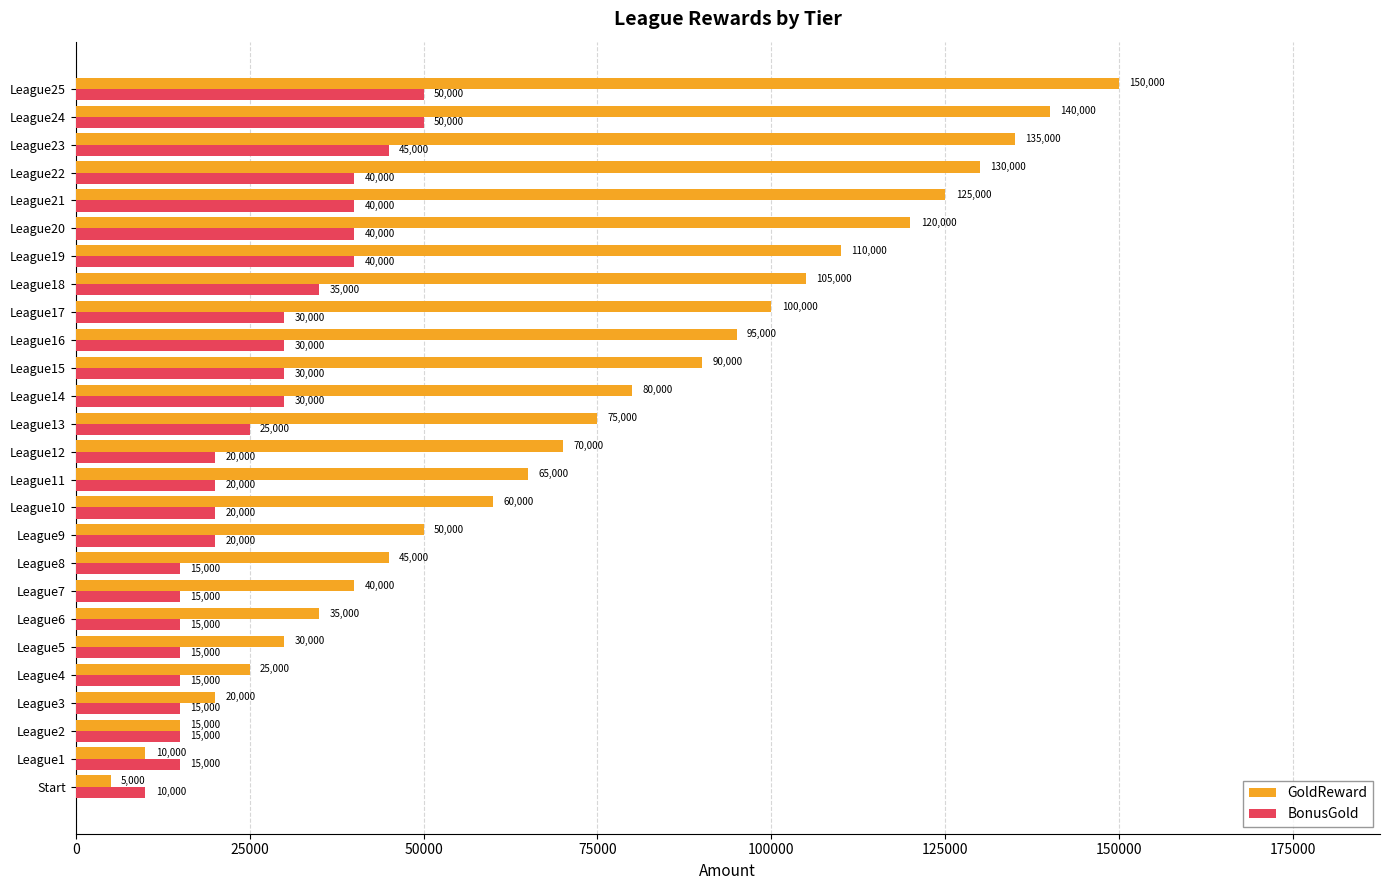

What value does the BonusGold series have at League1?

15000